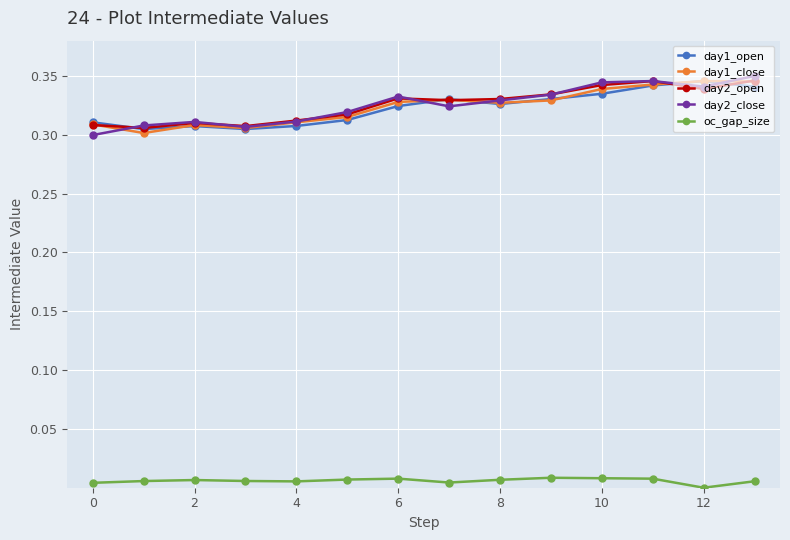

True or false: oc_gap_size and day1_open cross at least once.

False